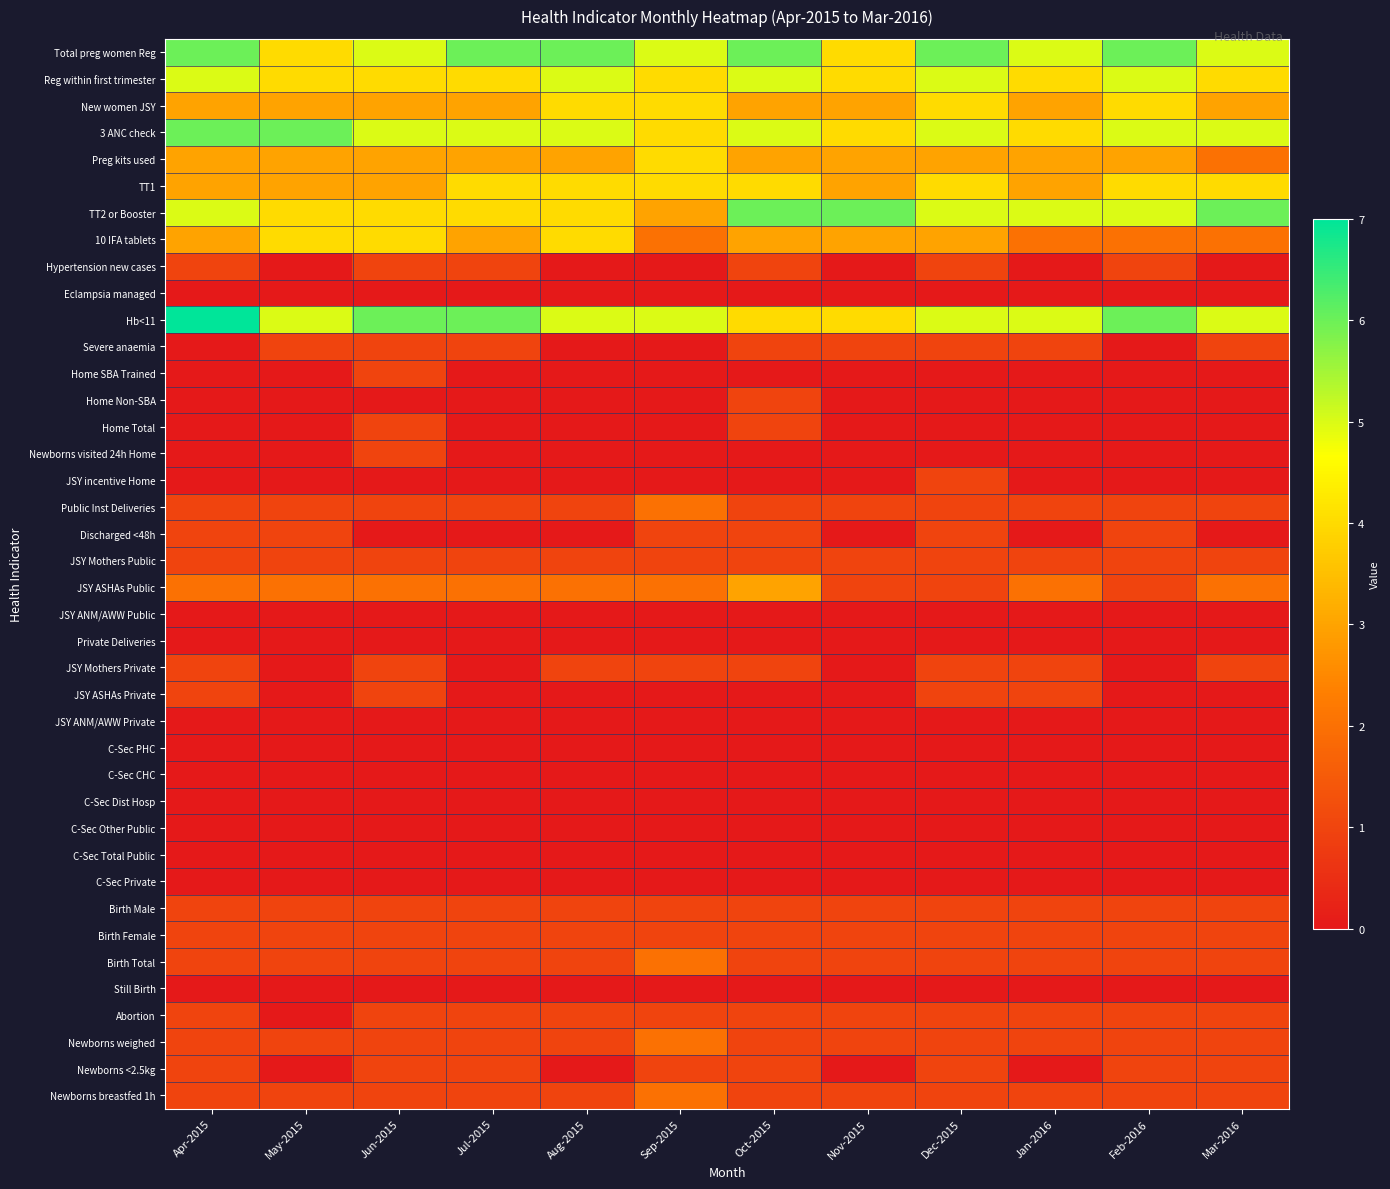

Reading left to right, list all the values displayed in this chart.

Total preg women Reg: Apr-2015=6	May-2015=4	Jun-2015=5	Jul-2015=6	Aug-2015=6	Sep-2015=5	Oct-2015=6	Nov-2015=4	Dec-2015=6	Jan-2016=5	Feb-2016=6	Mar-2016=5
Reg within first trimester: Apr-2015=5	May-2015=4	Jun-2015=4	Jul-2015=4	Aug-2015=5	Sep-2015=4	Oct-2015=5	Nov-2015=4	Dec-2015=5	Jan-2016=4	Feb-2016=5	Mar-2016=4
New women JSY: Apr-2015=3	May-2015=3	Jun-2015=3	Jul-2015=3	Aug-2015=4	Sep-2015=4	Oct-2015=3	Nov-2015=3	Dec-2015=4	Jan-2016=3	Feb-2016=4	Mar-2016=3
3 ANC check: Apr-2015=6	May-2015=6	Jun-2015=5	Jul-2015=5	Aug-2015=5	Sep-2015=4	Oct-2015=5	Nov-2015=4	Dec-2015=5	Jan-2016=4	Feb-2016=5	Mar-2016=5
Preg kits used: Apr-2015=3	May-2015=3	Jun-2015=3	Jul-2015=3	Aug-2015=3	Sep-2015=4	Oct-2015=3	Nov-2015=3	Dec-2015=3	Jan-2016=3	Feb-2016=3	Mar-2016=2
TT1: Apr-2015=3	May-2015=3	Jun-2015=3	Jul-2015=4	Aug-2015=4	Sep-2015=4	Oct-2015=4	Nov-2015=3	Dec-2015=4	Jan-2016=3	Feb-2016=4	Mar-2016=4
TT2 or Booster: Apr-2015=5	May-2015=4	Jun-2015=4	Jul-2015=4	Aug-2015=4	Sep-2015=3	Oct-2015=6	Nov-2015=6	Dec-2015=5	Jan-2016=5	Feb-2016=5	Mar-2016=6
10 IFA tablets: Apr-2015=3	May-2015=4	Jun-2015=4	Jul-2015=3	Aug-2015=4	Sep-2015=2	Oct-2015=3	Nov-2015=3	Dec-2015=3	Jan-2016=2	Feb-2016=2	Mar-2016=2
Hypertension new cases: Apr-2015=1	May-2015=0	Jun-2015=1	Jul-2015=1	Aug-2015=0	Sep-2015=0	Oct-2015=1	Nov-2015=0	Dec-2015=1	Jan-2016=0	Feb-2016=1	Mar-2016=0
Eclampsia managed: Apr-2015=0	May-2015=0	Jun-2015=0	Jul-2015=0	Aug-2015=0	Sep-2015=0	Oct-2015=0	Nov-2015=0	Dec-2015=0	Jan-2016=0	Feb-2016=0	Mar-2016=0
Hb<11: Apr-2015=7	May-2015=5	Jun-2015=6	Jul-2015=6	Aug-2015=5	Sep-2015=5	Oct-2015=4	Nov-2015=4	Dec-2015=5	Jan-2016=5	Feb-2016=6	Mar-2016=5
Severe anaemia: Apr-2015=0	May-2015=1	Jun-2015=1	Jul-2015=1	Aug-2015=0	Sep-2015=0	Oct-2015=1	Nov-2015=1	Dec-2015=1	Jan-2016=1	Feb-2016=0	Mar-2016=1
Home SBA Trained: Apr-2015=0	May-2015=0	Jun-2015=1	Jul-2015=0	Aug-2015=0	Sep-2015=0	Oct-2015=0	Nov-2015=0	Dec-2015=0	Jan-2016=0	Feb-2016=0	Mar-2016=0
Home Non-SBA: Apr-2015=0	May-2015=0	Jun-2015=0	Jul-2015=0	Aug-2015=0	Sep-2015=0	Oct-2015=1	Nov-2015=0	Dec-2015=0	Jan-2016=0	Feb-2016=0	Mar-2016=0
Home Total: Apr-2015=0	May-2015=0	Jun-2015=1	Jul-2015=0	Aug-2015=0	Sep-2015=0	Oct-2015=1	Nov-2015=0	Dec-2015=0	Jan-2016=0	Feb-2016=0	Mar-2016=0
Newborns visited 24h Home: Apr-2015=0	May-2015=0	Jun-2015=1	Jul-2015=0	Aug-2015=0	Sep-2015=0	Oct-2015=0	Nov-2015=0	Dec-2015=0	Jan-2016=0	Feb-2016=0	Mar-2016=0
JSY incentive Home: Apr-2015=0	May-2015=0	Jun-2015=0	Jul-2015=0	Aug-2015=0	Sep-2015=0	Oct-2015=0	Nov-2015=0	Dec-2015=1	Jan-2016=0	Feb-2016=0	Mar-2016=0
Public Inst Deliveries: Apr-2015=1	May-2015=1	Jun-2015=1	Jul-2015=1	Aug-2015=1	Sep-2015=2	Oct-2015=1	Nov-2015=1	Dec-2015=1	Jan-2016=1	Feb-2016=1	Mar-2016=1
Discharged <48h: Apr-2015=1	May-2015=1	Jun-2015=0	Jul-2015=0	Aug-2015=0	Sep-2015=1	Oct-2015=1	Nov-2015=0	Dec-2015=1	Jan-2016=0	Feb-2016=1	Mar-2016=0
JSY Mothers Public: Apr-2015=1	May-2015=1	Jun-2015=1	Jul-2015=1	Aug-2015=1	Sep-2015=1	Oct-2015=1	Nov-2015=1	Dec-2015=1	Jan-2016=1	Feb-2016=1	Mar-2016=1
JSY ASHAs Public: Apr-2015=2	May-2015=2	Jun-2015=2	Jul-2015=2	Aug-2015=2	Sep-2015=2	Oct-2015=3	Nov-2015=1	Dec-2015=1	Jan-2016=2	Feb-2016=1	Mar-2016=2
JSY ANM/AWW Public: Apr-2015=0	May-2015=0	Jun-2015=0	Jul-2015=0	Aug-2015=0	Sep-2015=0	Oct-2015=0	Nov-2015=0	Dec-2015=0	Jan-2016=0	Feb-2016=0	Mar-2016=0
Private Deliveries: Apr-2015=0	May-2015=0	Jun-2015=0	Jul-2015=0	Aug-2015=0	Sep-2015=0	Oct-2015=0	Nov-2015=0	Dec-2015=0	Jan-2016=0	Feb-2016=0	Mar-2016=0
JSY Mothers Private: Apr-2015=1	May-2015=0	Jun-2015=1	Jul-2015=0	Aug-2015=1	Sep-2015=1	Oct-2015=1	Nov-2015=0	Dec-2015=1	Jan-2016=1	Feb-2016=0	Mar-2016=1
JSY ASHAs Private: Apr-2015=1	May-2015=0	Jun-2015=1	Jul-2015=0	Aug-2015=0	Sep-2015=0	Oct-2015=0	Nov-2015=0	Dec-2015=1	Jan-2016=1	Feb-2016=0	Mar-2016=0
JSY ANM/AWW Private: Apr-2015=0	May-2015=0	Jun-2015=0	Jul-2015=0	Aug-2015=0	Sep-2015=0	Oct-2015=0	Nov-2015=0	Dec-2015=0	Jan-2016=0	Feb-2016=0	Mar-2016=0
C-Sec PHC: Apr-2015=0	May-2015=0	Jun-2015=0	Jul-2015=0	Aug-2015=0	Sep-2015=0	Oct-2015=0	Nov-2015=0	Dec-2015=0	Jan-2016=0	Feb-2016=0	Mar-2016=0
C-Sec CHC: Apr-2015=0	May-2015=0	Jun-2015=0	Jul-2015=0	Aug-2015=0	Sep-2015=0	Oct-2015=0	Nov-2015=0	Dec-2015=0	Jan-2016=0	Feb-2016=0	Mar-2016=0
C-Sec Dist Hosp: Apr-2015=0	May-2015=0	Jun-2015=0	Jul-2015=0	Aug-2015=0	Sep-2015=0	Oct-2015=0	Nov-2015=0	Dec-2015=0	Jan-2016=0	Feb-2016=0	Mar-2016=0
C-Sec Other Public: Apr-2015=0	May-2015=0	Jun-2015=0	Jul-2015=0	Aug-2015=0	Sep-2015=0	Oct-2015=0	Nov-2015=0	Dec-2015=0	Jan-2016=0	Feb-2016=0	Mar-2016=0
C-Sec Total Public: Apr-2015=0	May-2015=0	Jun-2015=0	Jul-2015=0	Aug-2015=0	Sep-2015=0	Oct-2015=0	Nov-2015=0	Dec-2015=0	Jan-2016=0	Feb-2016=0	Mar-2016=0
C-Sec Private: Apr-2015=0	May-2015=0	Jun-2015=0	Jul-2015=0	Aug-2015=0	Sep-2015=0	Oct-2015=0	Nov-2015=0	Dec-2015=0	Jan-2016=0	Feb-2016=0	Mar-2016=0
Birth Male: Apr-2015=1	May-2015=1	Jun-2015=1	Jul-2015=1	Aug-2015=1	Sep-2015=1	Oct-2015=1	Nov-2015=1	Dec-2015=1	Jan-2016=1	Feb-2016=1	Mar-2016=1
Birth Female: Apr-2015=1	May-2015=1	Jun-2015=1	Jul-2015=1	Aug-2015=1	Sep-2015=1	Oct-2015=1	Nov-2015=1	Dec-2015=1	Jan-2016=1	Feb-2016=1	Mar-2016=1
Birth Total: Apr-2015=1	May-2015=1	Jun-2015=1	Jul-2015=1	Aug-2015=1	Sep-2015=2	Oct-2015=1	Nov-2015=1	Dec-2015=1	Jan-2016=1	Feb-2016=1	Mar-2016=1
Still Birth: Apr-2015=0	May-2015=0	Jun-2015=0	Jul-2015=0	Aug-2015=0	Sep-2015=0	Oct-2015=0	Nov-2015=0	Dec-2015=0	Jan-2016=0	Feb-2016=0	Mar-2016=0
Abortion: Apr-2015=1	May-2015=0	Jun-2015=1	Jul-2015=1	Aug-2015=1	Sep-2015=1	Oct-2015=1	Nov-2015=1	Dec-2015=1	Jan-2016=1	Feb-2016=1	Mar-2016=1
Newborns weighed: Apr-2015=1	May-2015=1	Jun-2015=1	Jul-2015=1	Aug-2015=1	Sep-2015=2	Oct-2015=1	Nov-2015=1	Dec-2015=1	Jan-2016=1	Feb-2016=1	Mar-2016=1
Newborns <2.5kg: Apr-2015=1	May-2015=0	Jun-2015=1	Jul-2015=1	Aug-2015=0	Sep-2015=1	Oct-2015=1	Nov-2015=0	Dec-2015=1	Jan-2016=0	Feb-2016=1	Mar-2016=1
Newborns breastfed 1h: Apr-2015=1	May-2015=1	Jun-2015=1	Jul-2015=1	Aug-2015=1	Sep-2015=2	Oct-2015=1	Nov-2015=1	Dec-2015=1	Jan-2016=1	Feb-2016=1	Mar-2016=1